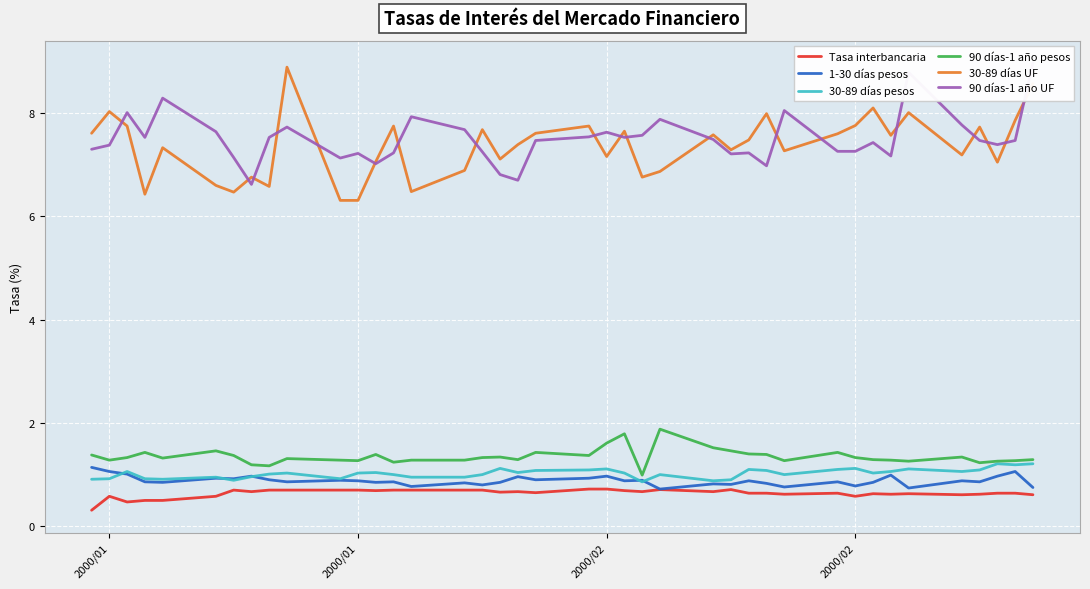

Is it true that 90 días-1 año UF equals 2.8 at 8?

False